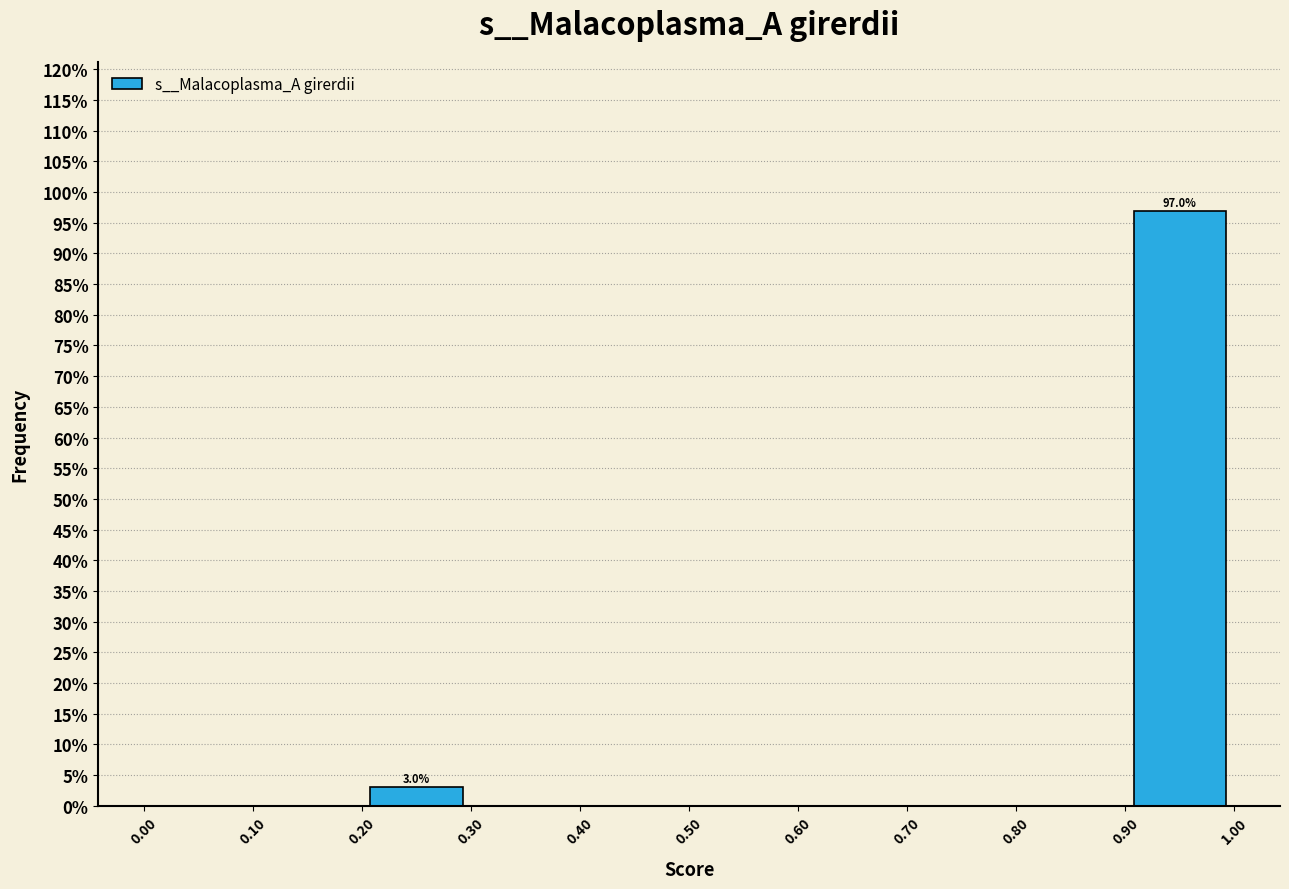

Over which range of the x-axis is the bar tallest?

0.90 to 1.00